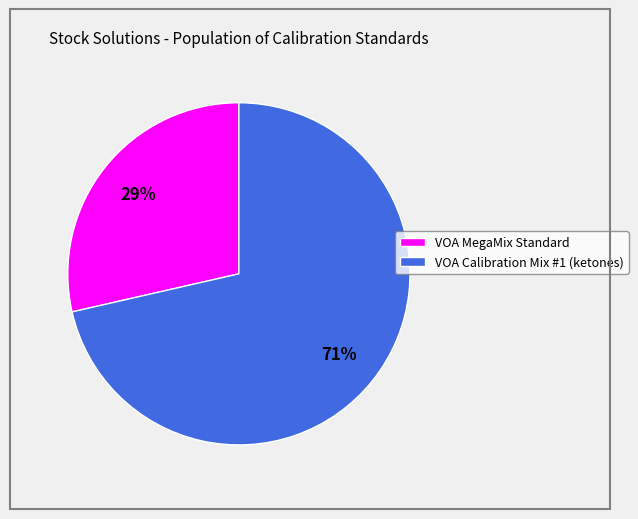

Is there a majority slice in this chart?

Yes